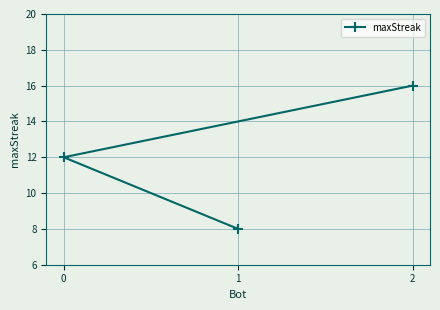

How many lines are shown in the chart?

1